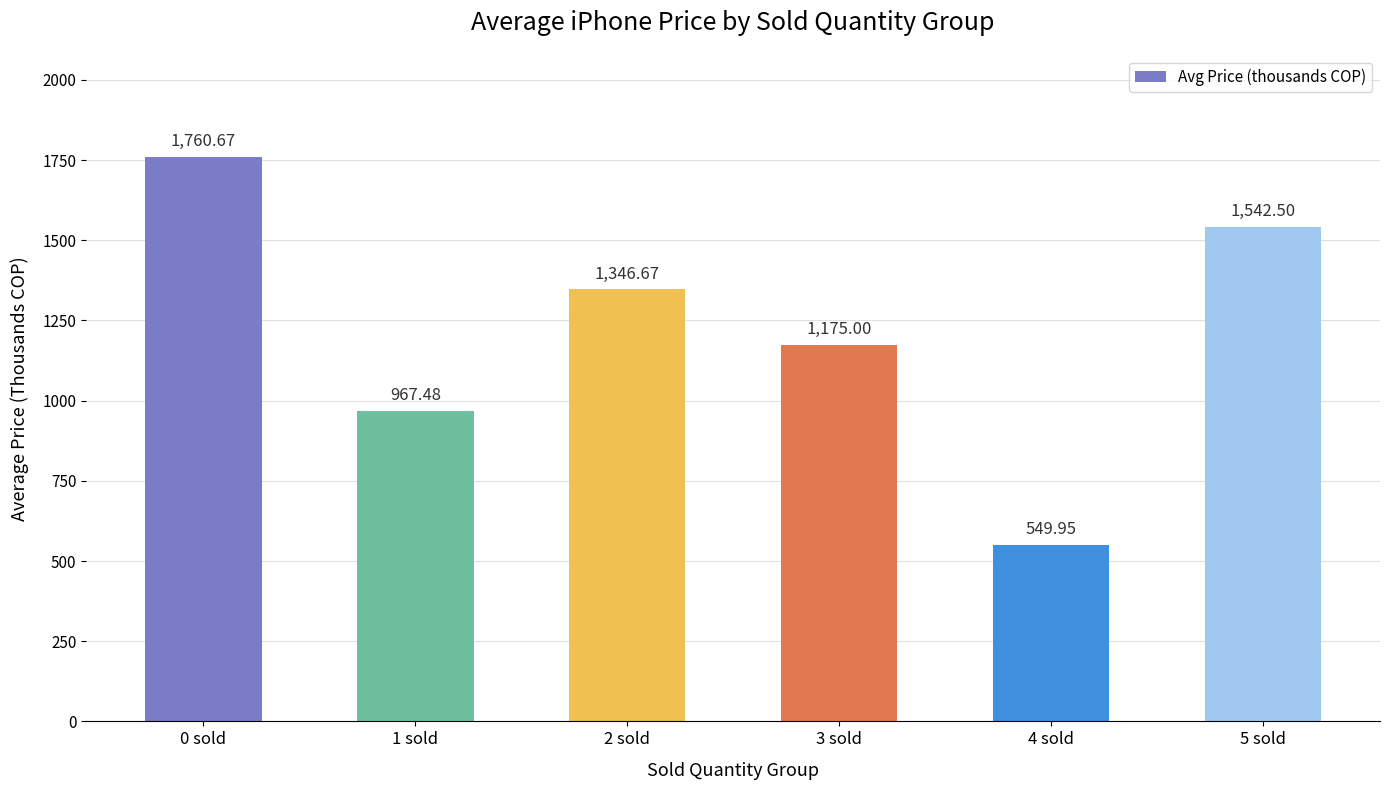

How many values are below 1346?

3